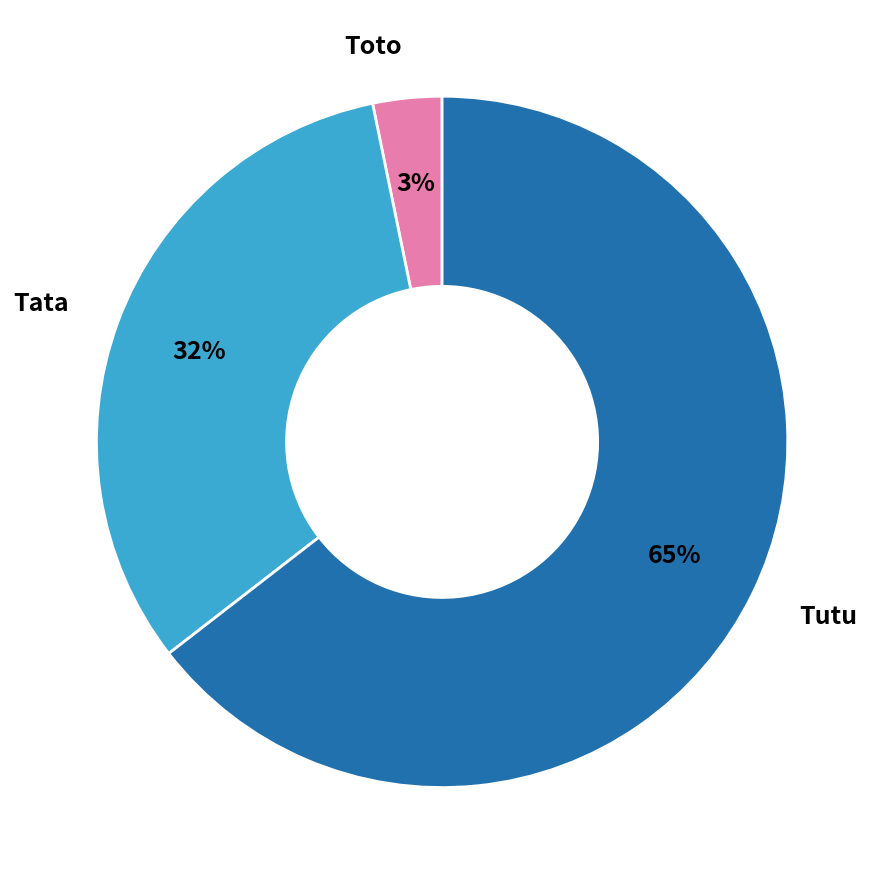

To the nearest percent, what percentage of the pie is Tutu?

65%